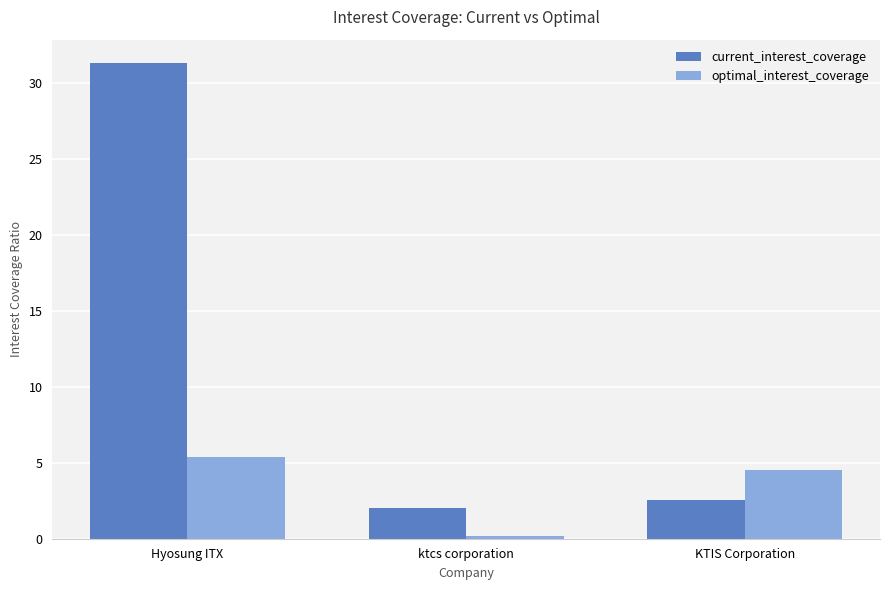

How many bars are there in total?

6